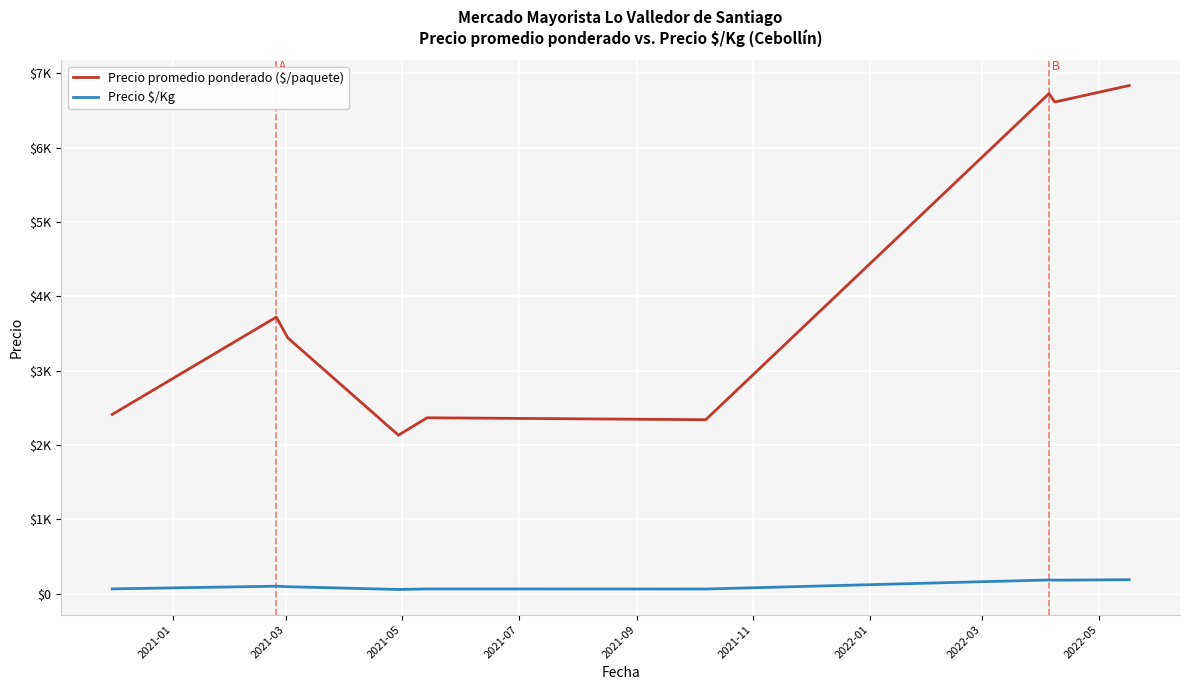

Does the chart have visible grid lines?

Yes